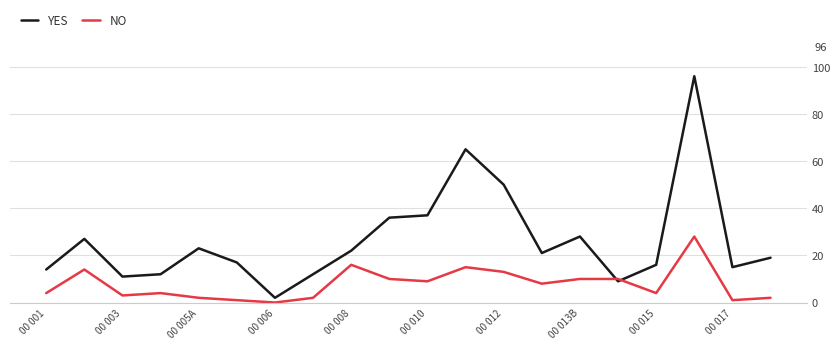

Which series has the largest range (max minus min)?

YES